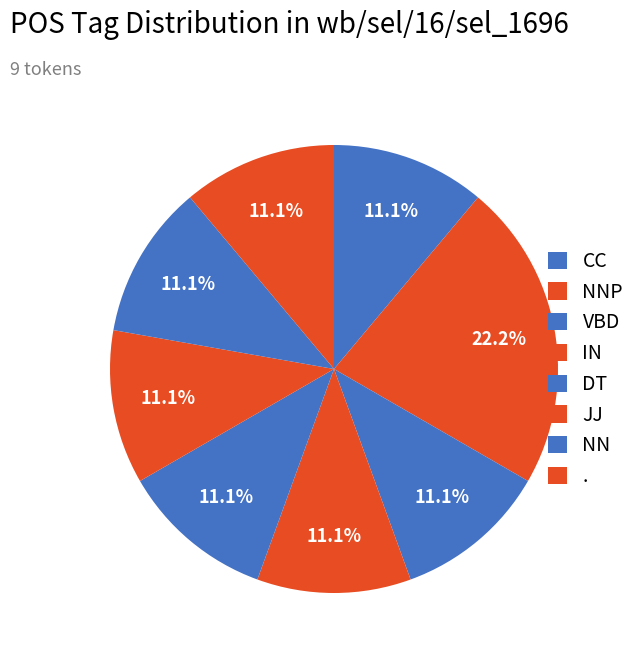

To the nearest percent, what percentage of the pie is NNP?

22%